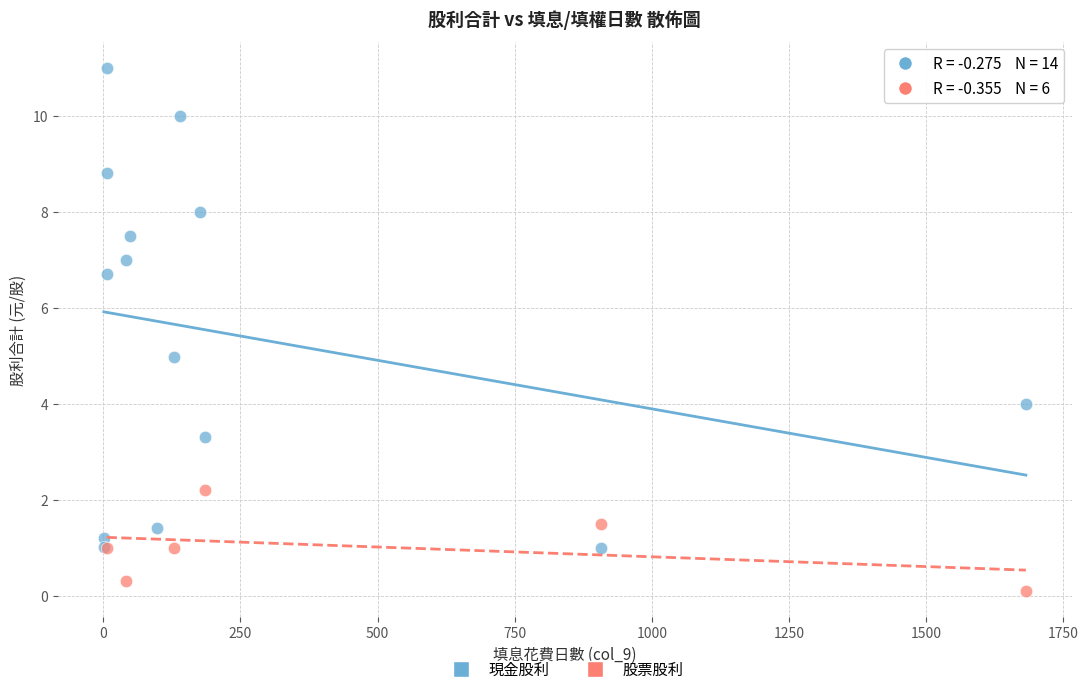

Which series contains the lowest Y value?

股票股利